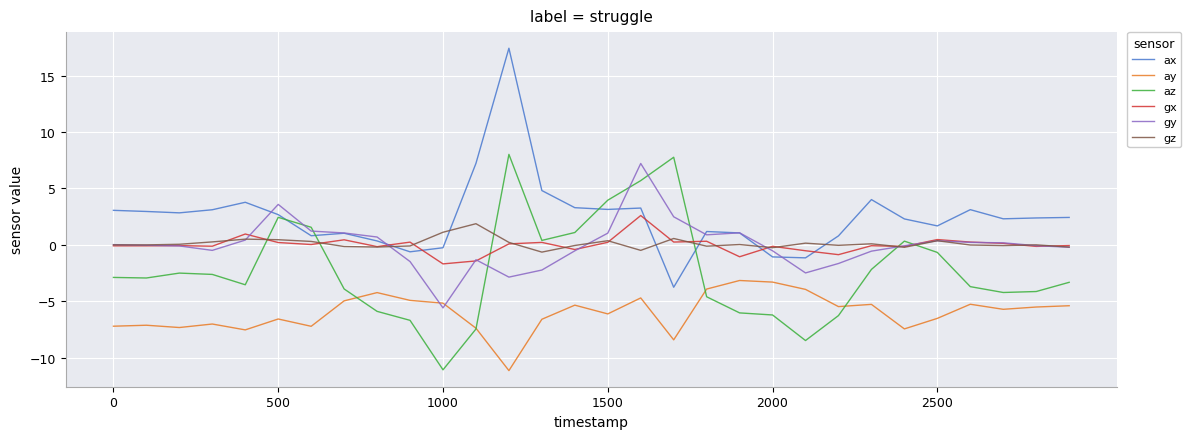

How many lines are shown in the chart?

6